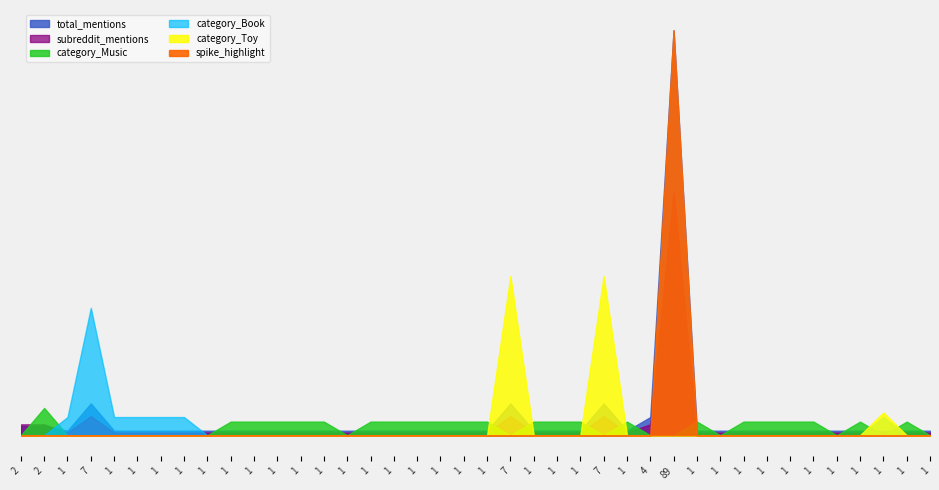

True or false: total_mentions and subreddit_mentions cross at least once.

False